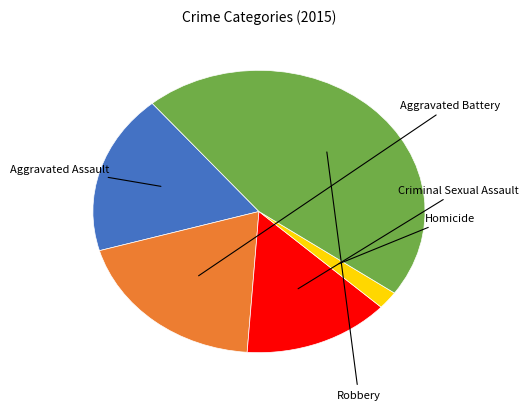

What percentage is the Criminal Sexual Assault slice, to the nearest percent?

14%